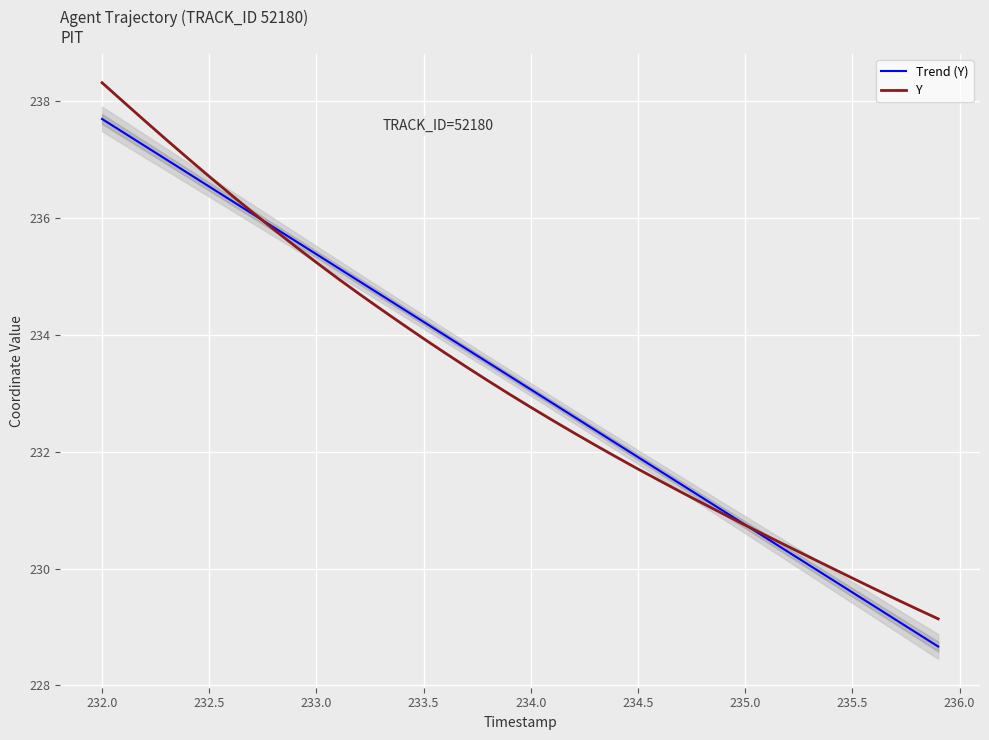

Does the chart display data point markers on the line(s)?

No